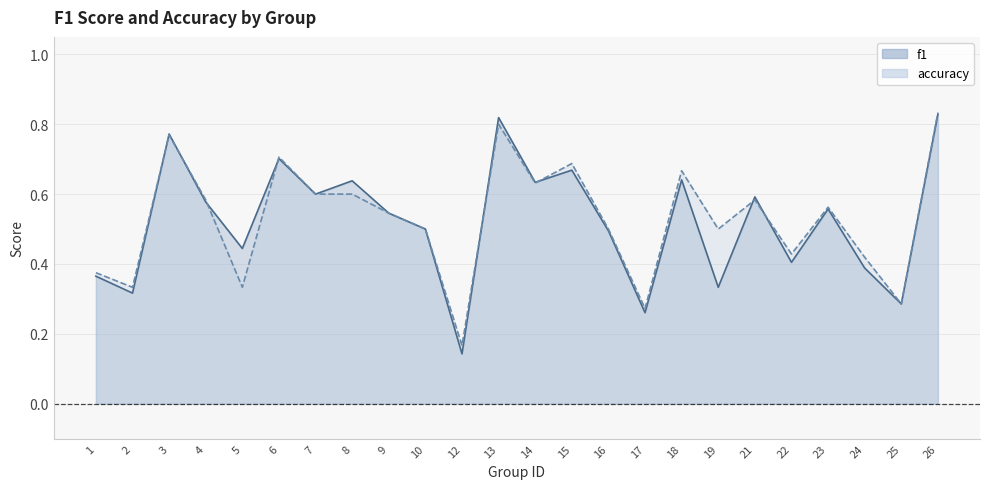

Reading right to left, what are all the values shown in this chart?

f1: 0.8	0.3	0.4	0.6	0.4	0.6	0.3	0.6	0.3	0.5	0.7	0.6	0.8	0.1	0.5	0.5	0.6	0.6	0.7	0.4	0.6	0.8	0.3	0.4
accuracy: 0.8	0.3	0.4	0.6	0.4	0.6	0.5	0.7	0.3	0.5	0.7	0.6	0.8	0.2	0.5	0.5	0.6	0.6	0.7	0.3	0.6	0.8	0.3	0.4